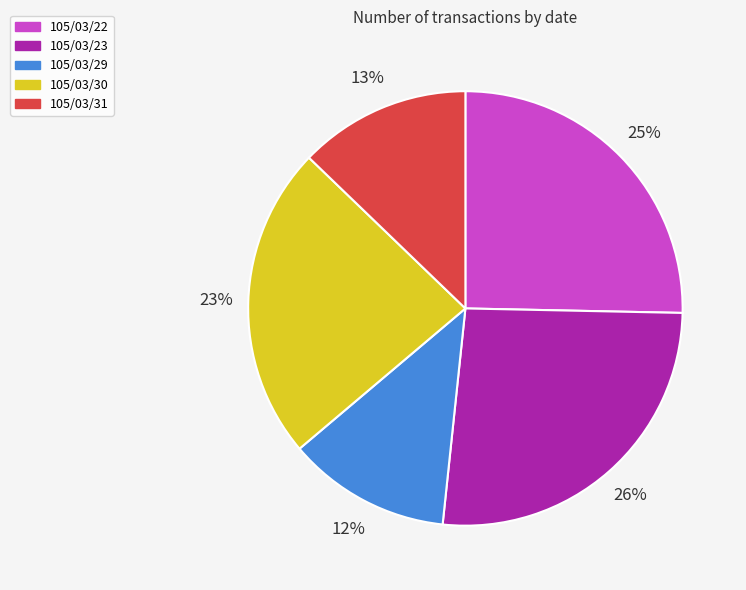

Does 105/03/29 account for over 50% of the chart?

No